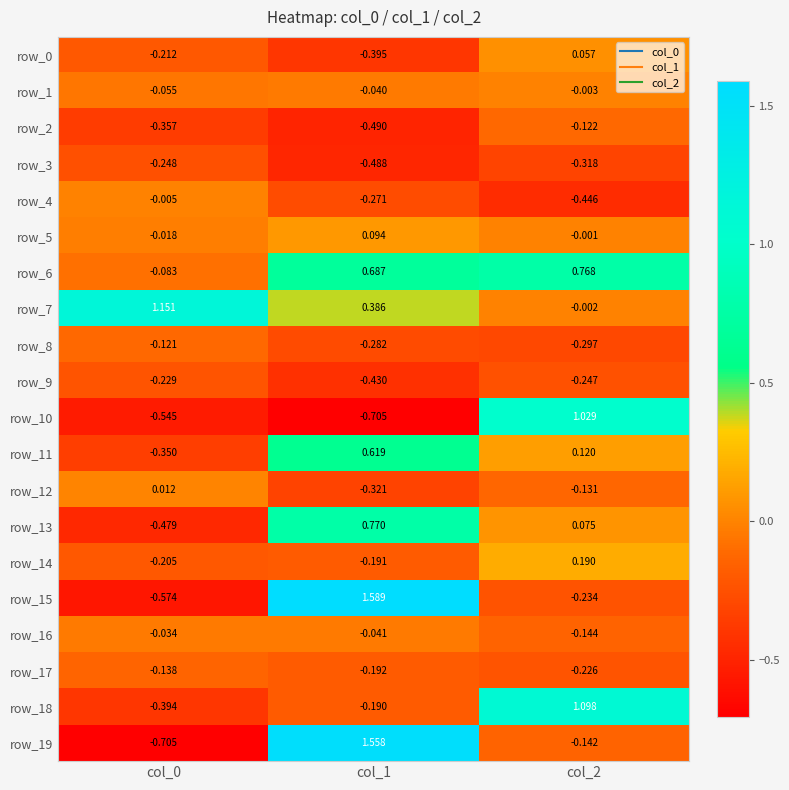

Which series has the widest spread of values?

row_19